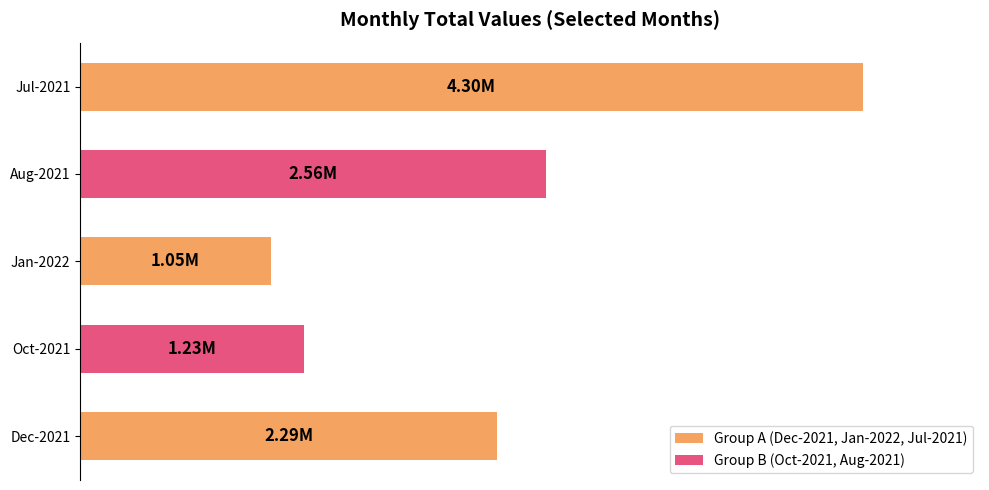

At which label is the value closest to 2670558?

Aug-2021